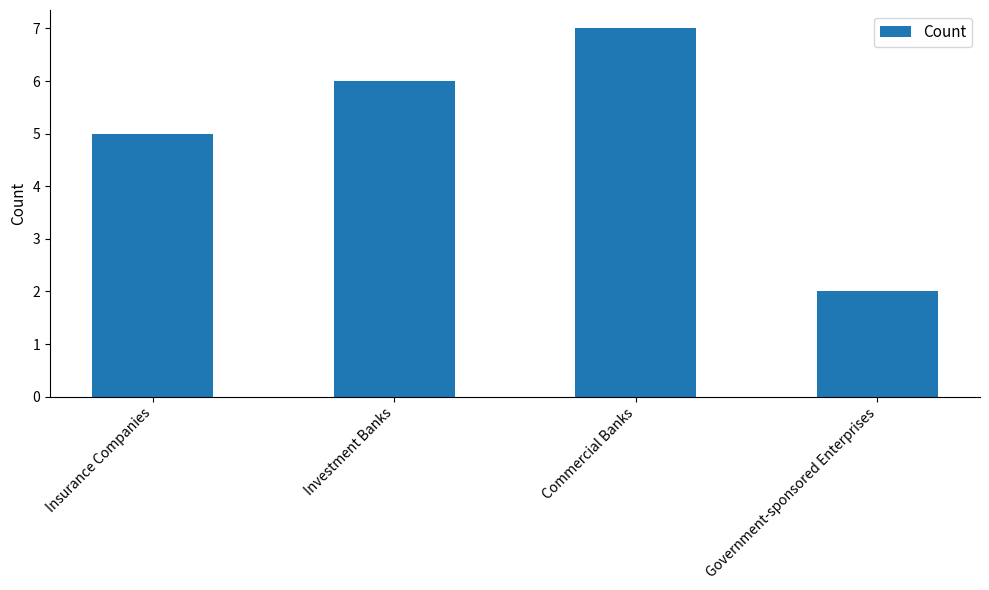

Reading left to right, transcribe all the data shown in this chart.

Insurance Companies=5	Investment Banks=6	Commercial Banks=7	Government-sponsored Enterprises=2